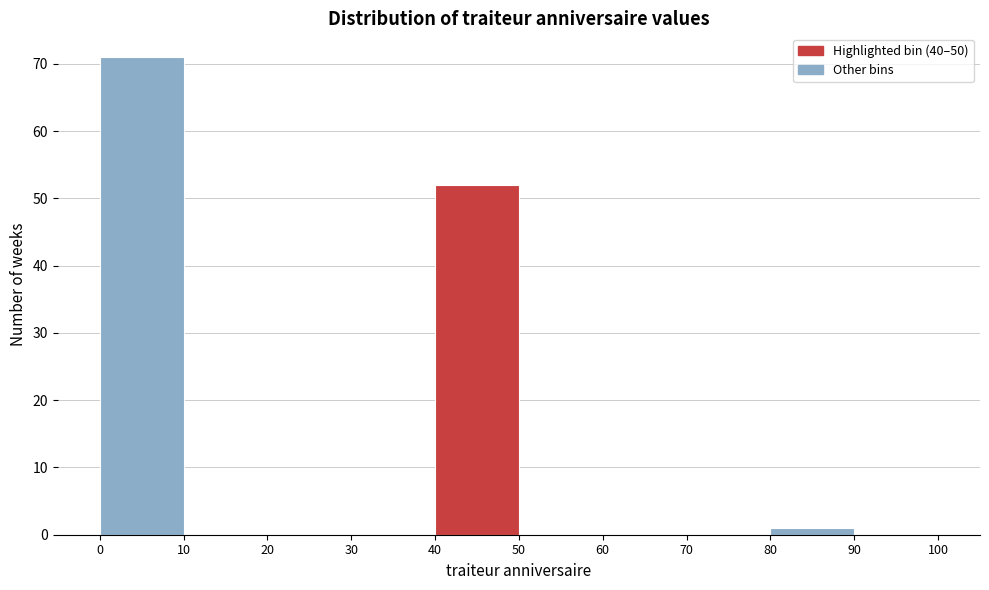

Reading left to right, transcribe this chart: for each bar, give the range it covers on the x-axis and its height. The values are not printed on the chart, so give them approximately, as read against the axis.

0 to 10: 71
10 to 20: 0
20 to 30: 0
30 to 40: 0
40 to 50: 52
50 to 60: 0
60 to 70: 0
70 to 80: 0
80 to 90: 1
90 to 100: 0